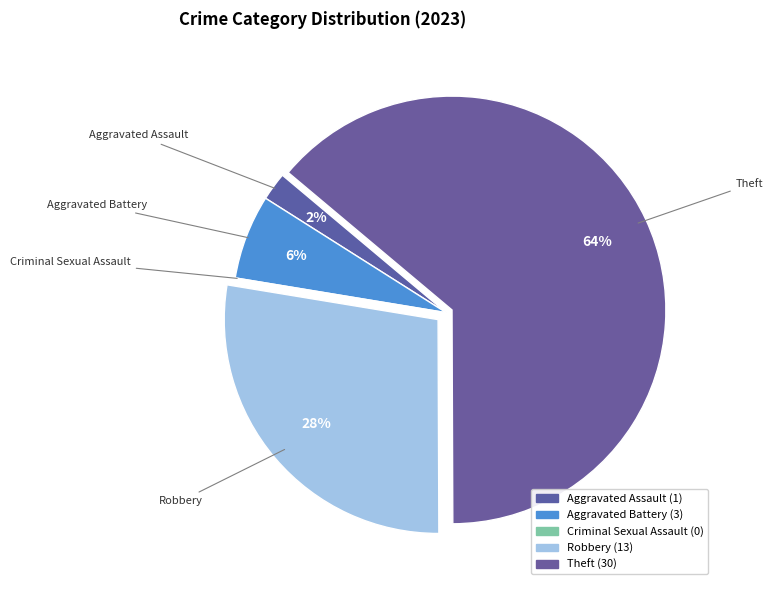

Rank the categories by value from highest to lowest.

Theft, Robbery, Aggravated Battery, Aggravated Assault, Criminal Sexual Assault